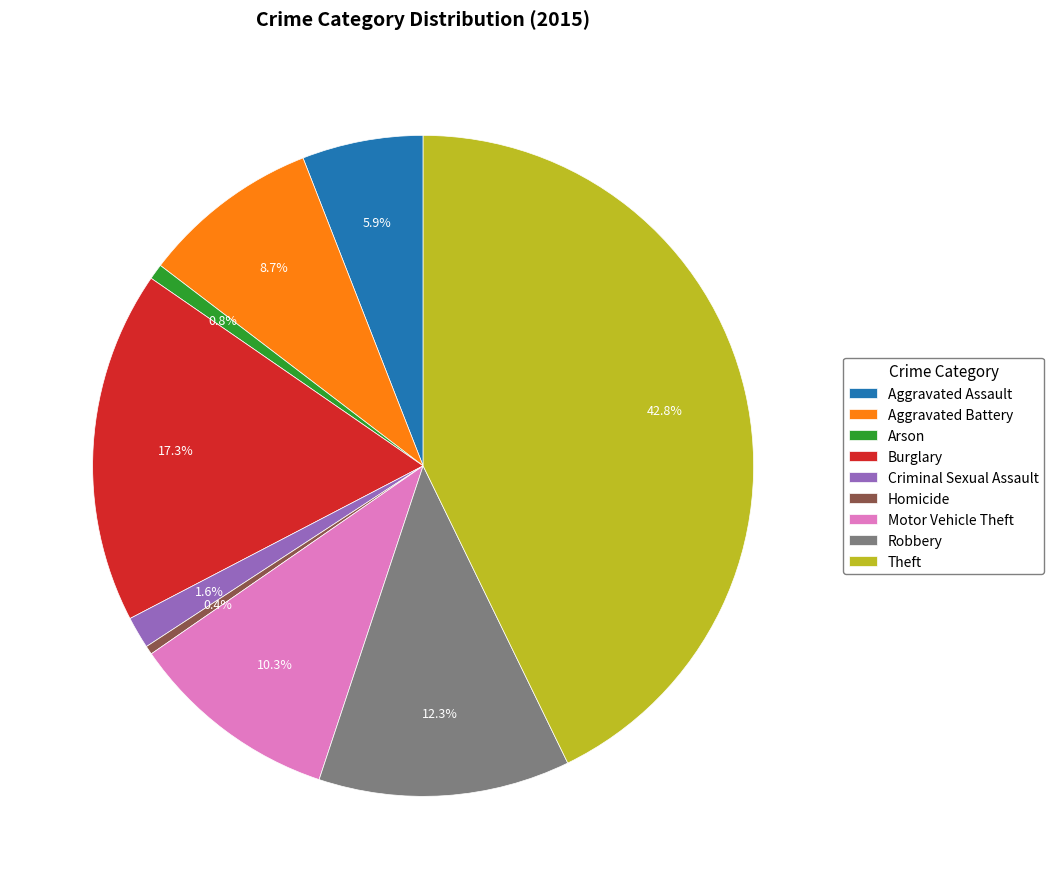

How many segments does this pie chart have?

9